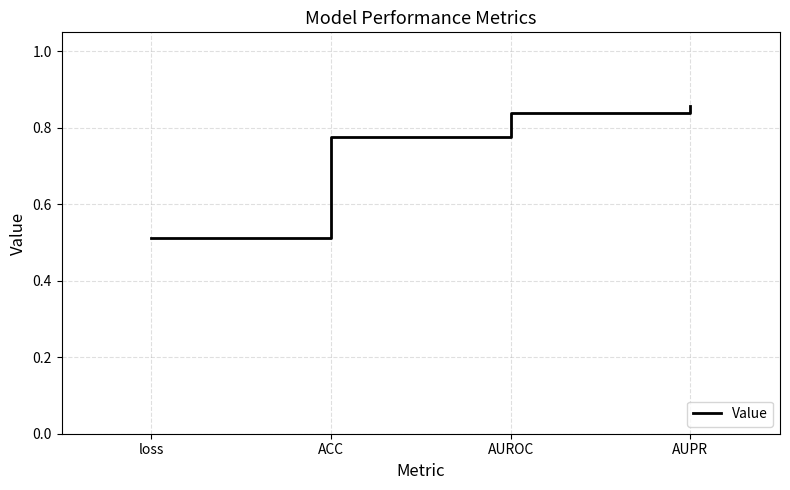

Is this an area chart (filled region under the line)?

No